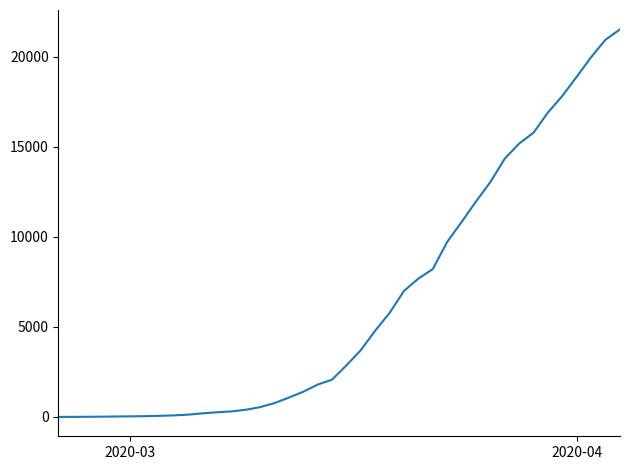

What is the greatest value displayed?

21535